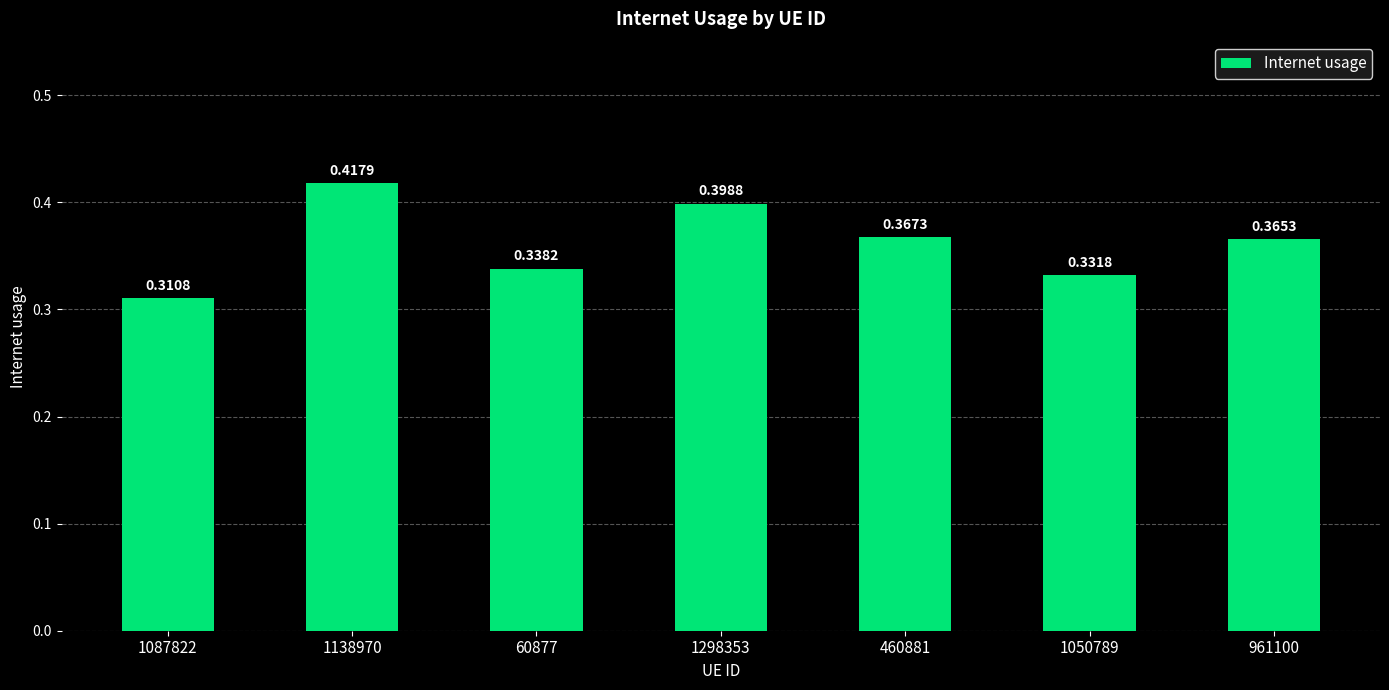

List the labels in order of value, largest first.

1138970, 1298353, 460881, 961100, 60877, 1050789, 1087822